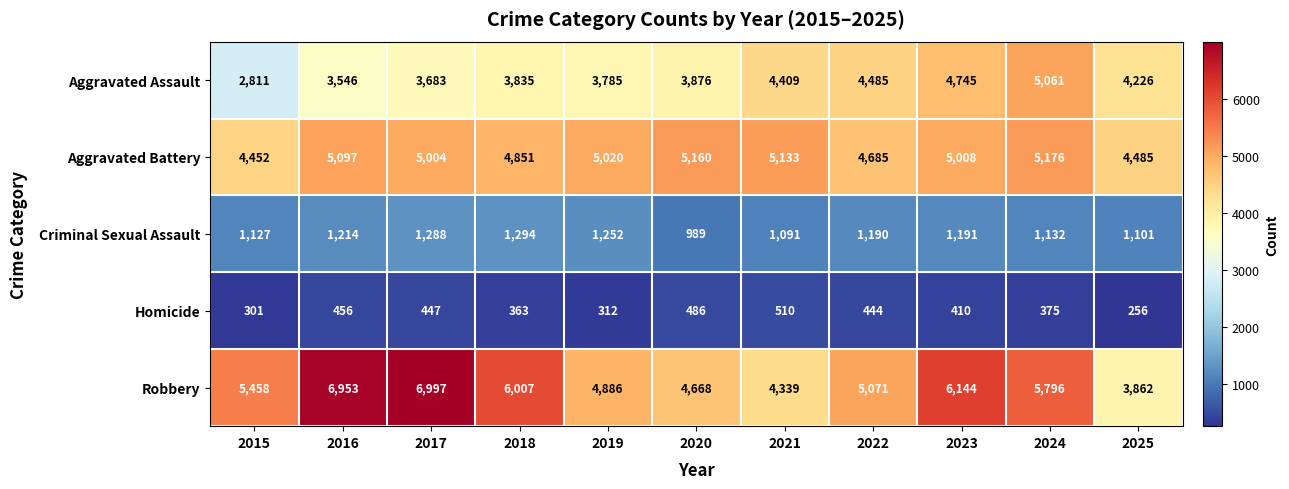

Which category has the lowest value across all series?

2025